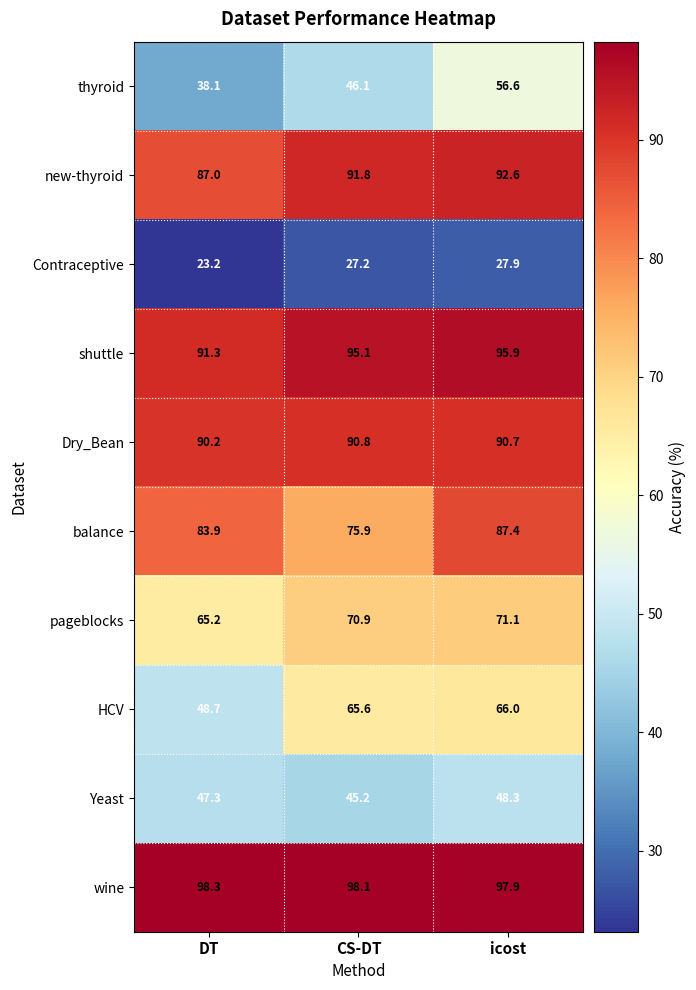

How many series are shown in this chart?

10